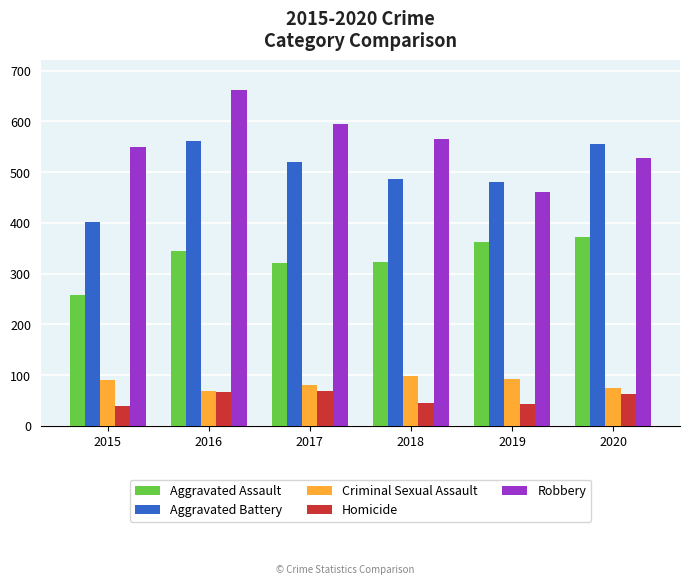

Read the Aggravated Assault value at 2019, to the nearest 10.

360